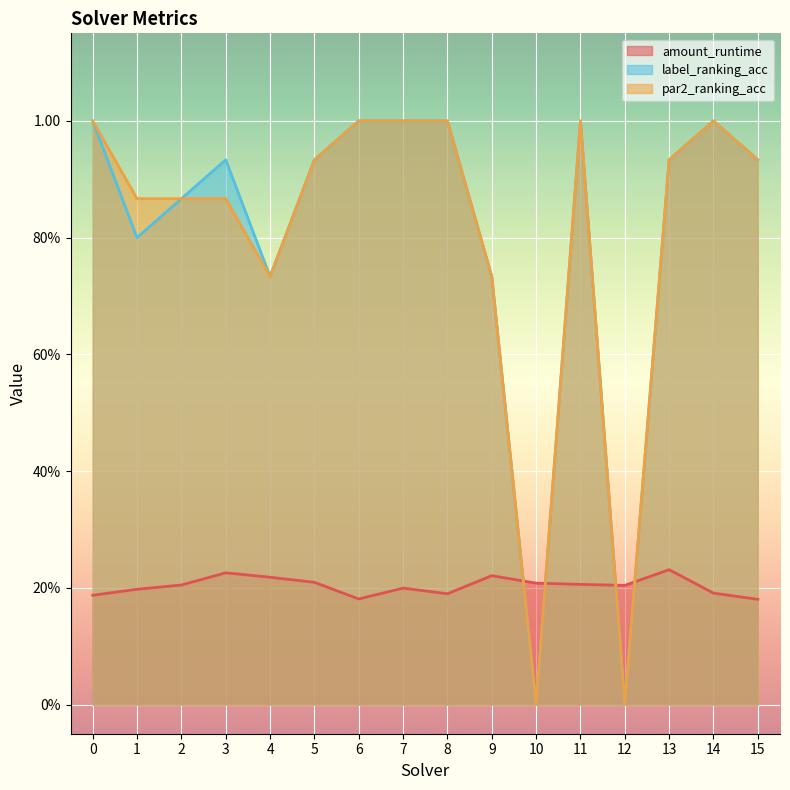

True or false: amount_runtime has a value of 0.2 at 7.

True